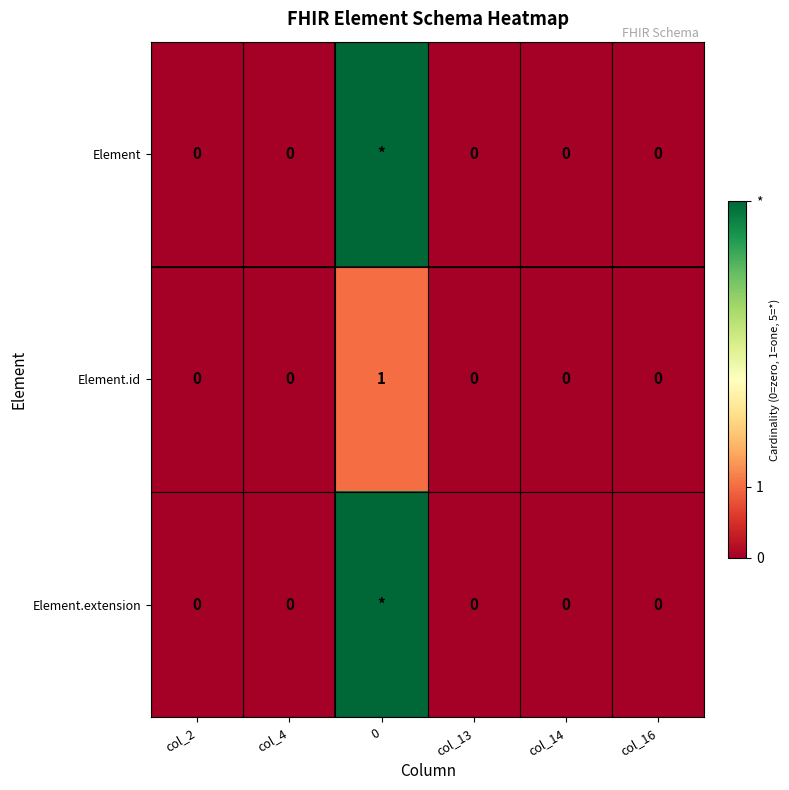

How many Element.id values are between 0 and 1?

6